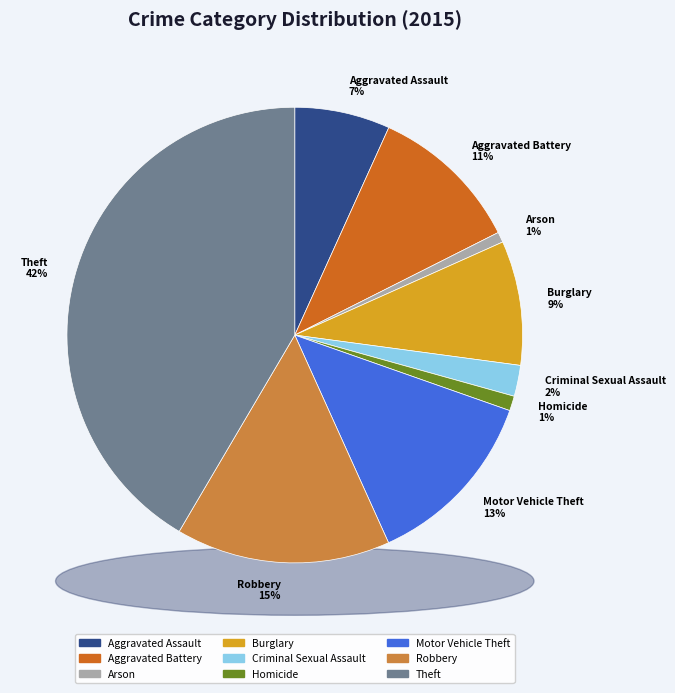

Does Criminal Sexual Assault represent more than half of the total?

No